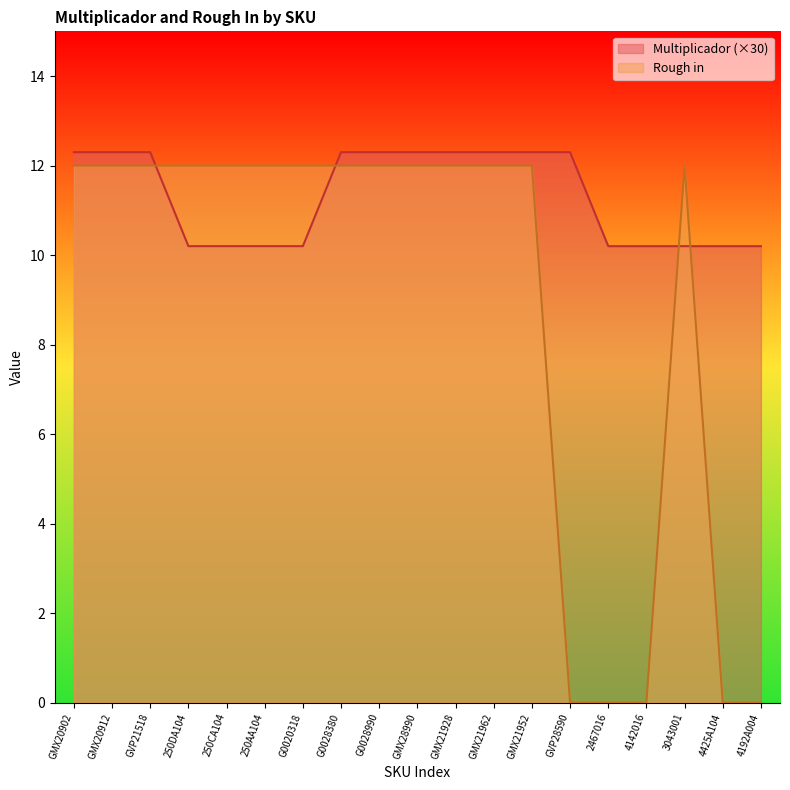

What is the sum of the Rough in values at 3043001 and G0020318?

24.0